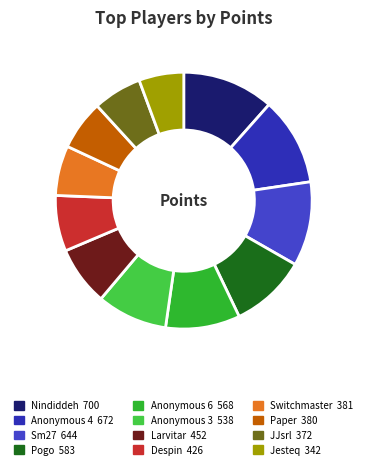

To the nearest percent, what is the combined percentage of JJsrl and Nindiddeh?

18%